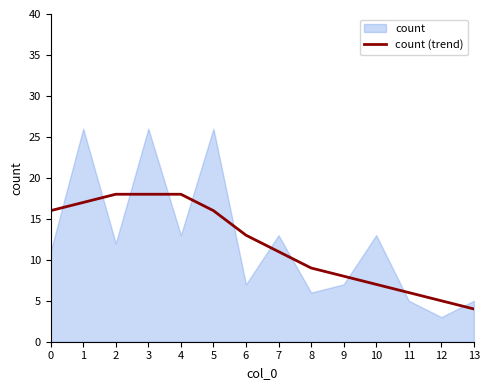

At which label does count (trend) reach its minimum?

13